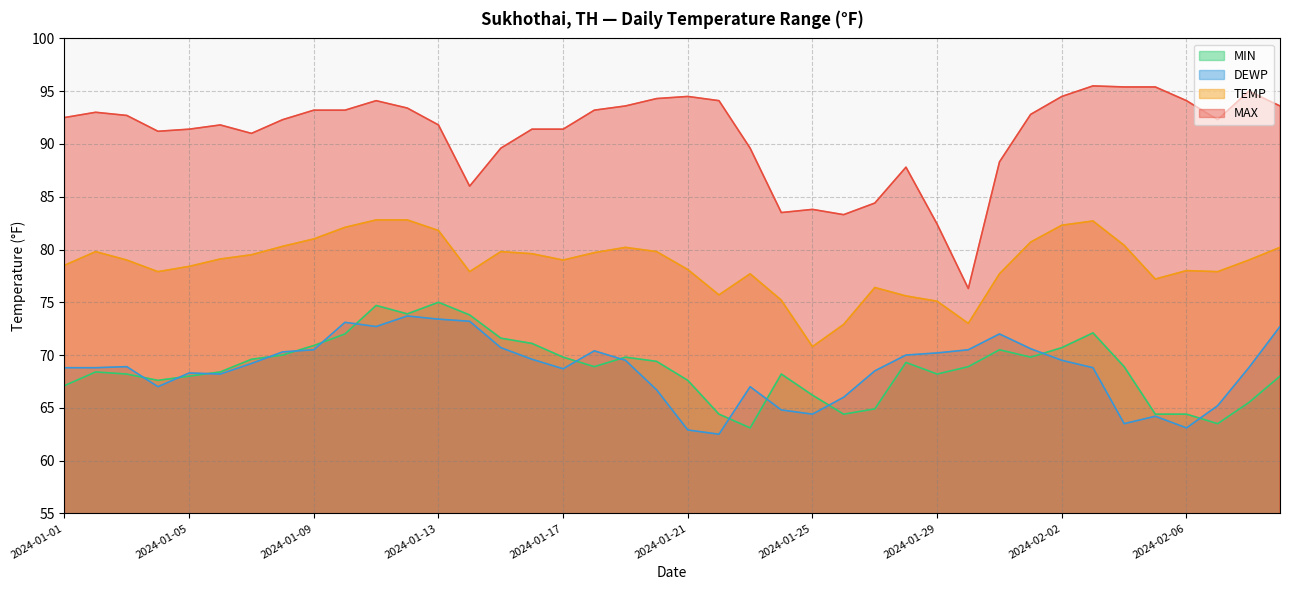

What is the difference between the MIN values at 2024-01-26 and 2024-01-15?

7.2